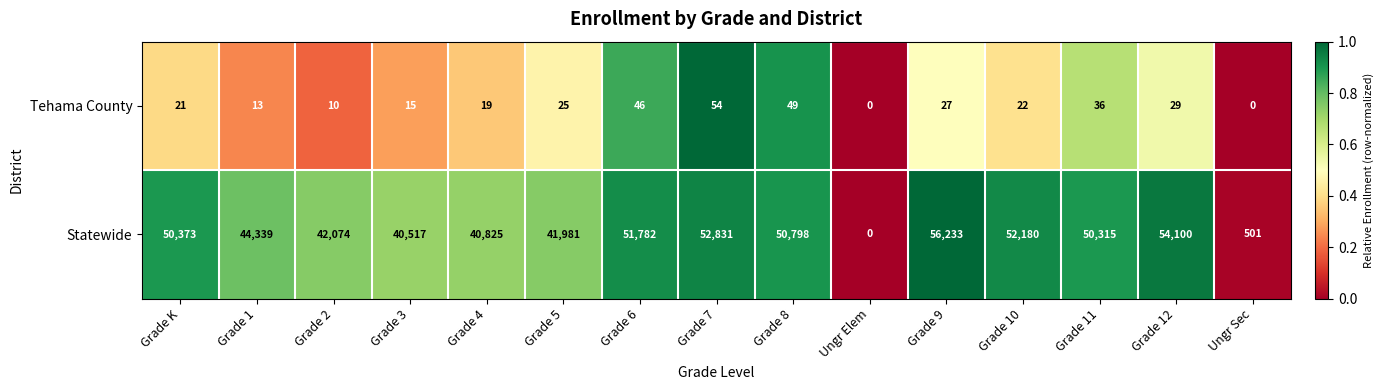

Read the Tehama County value at Grade 8.

49